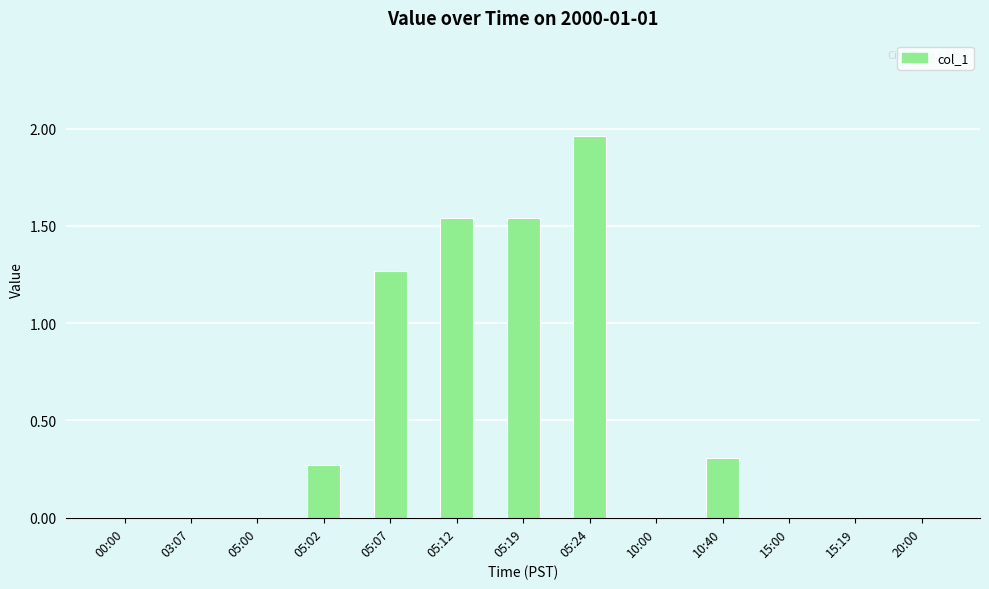

What is the sum of all values?

6.9